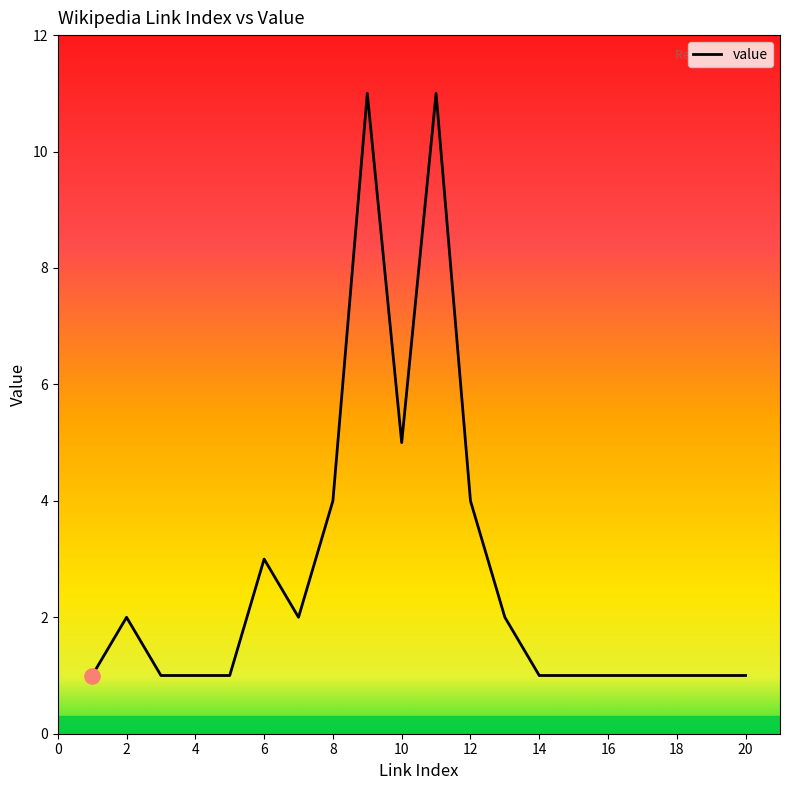

What is the greatest value displayed?

11